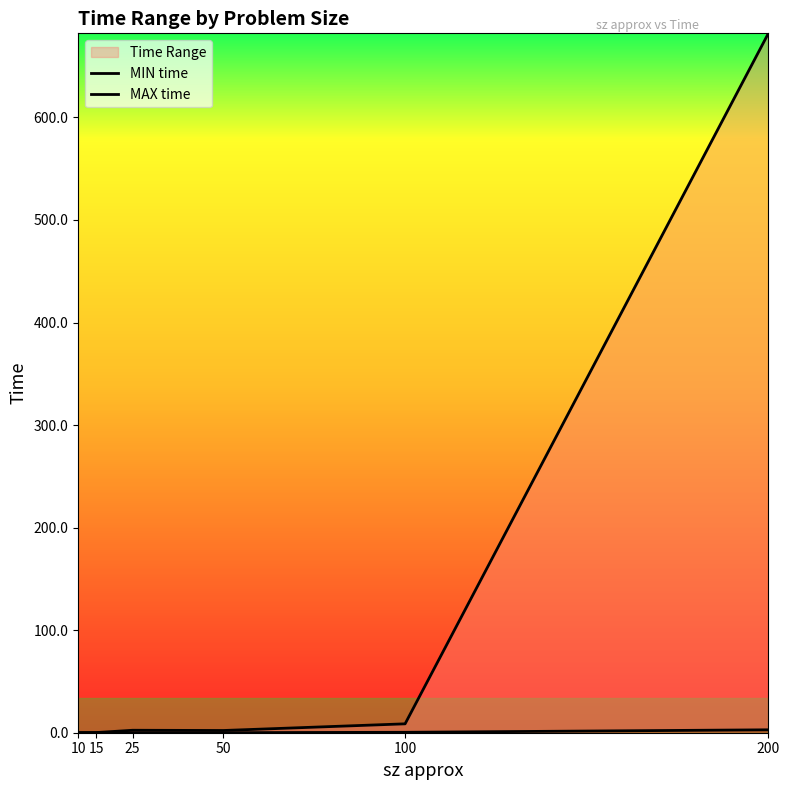

Is it true that MIN time equals 4.1 at 200?

False